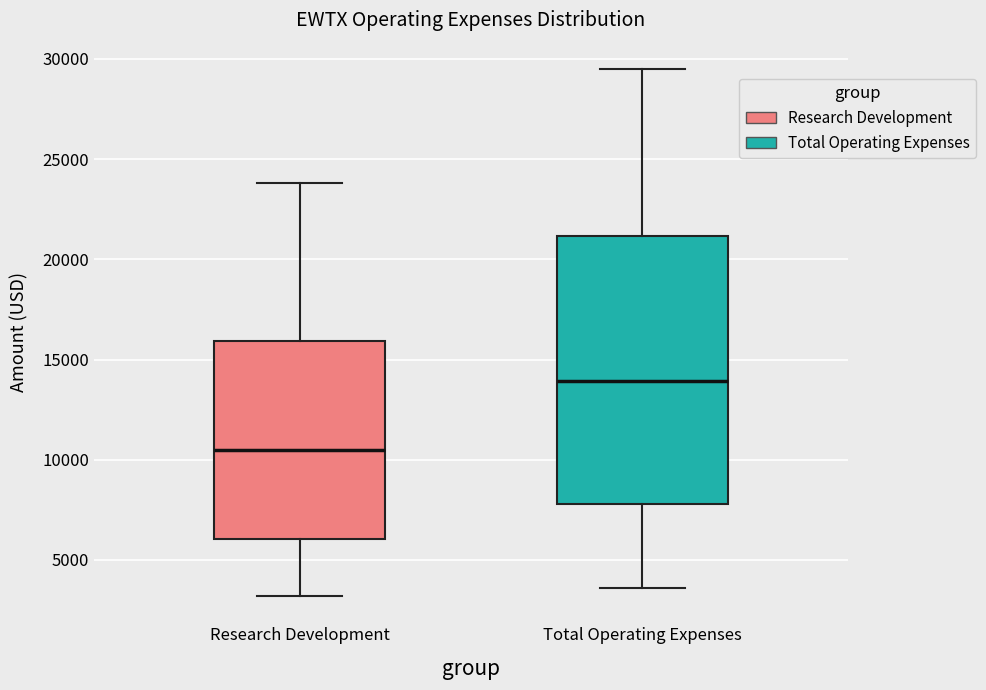

Where does the upper whisker of the box for Research Development end on the y-axis? The values are not printed on the chart, so give them approximately, as read against the axis.

24000